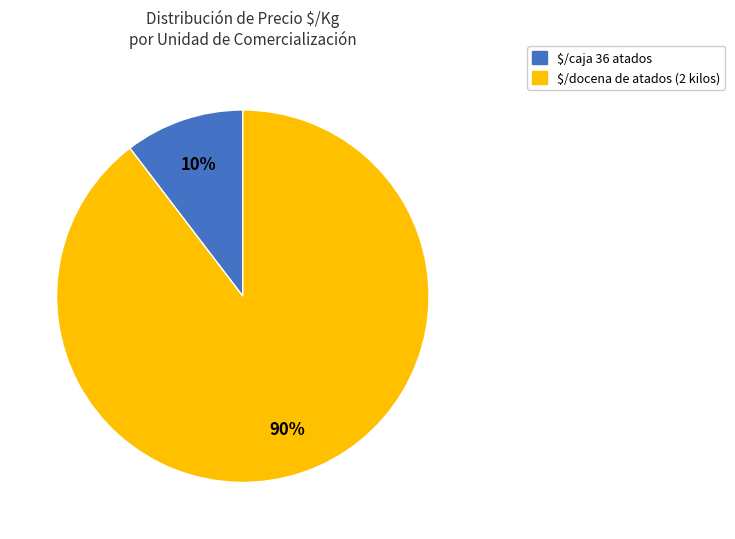

True or false: $/docena de atados (2 kilos) accounts for 90% of the total.

True